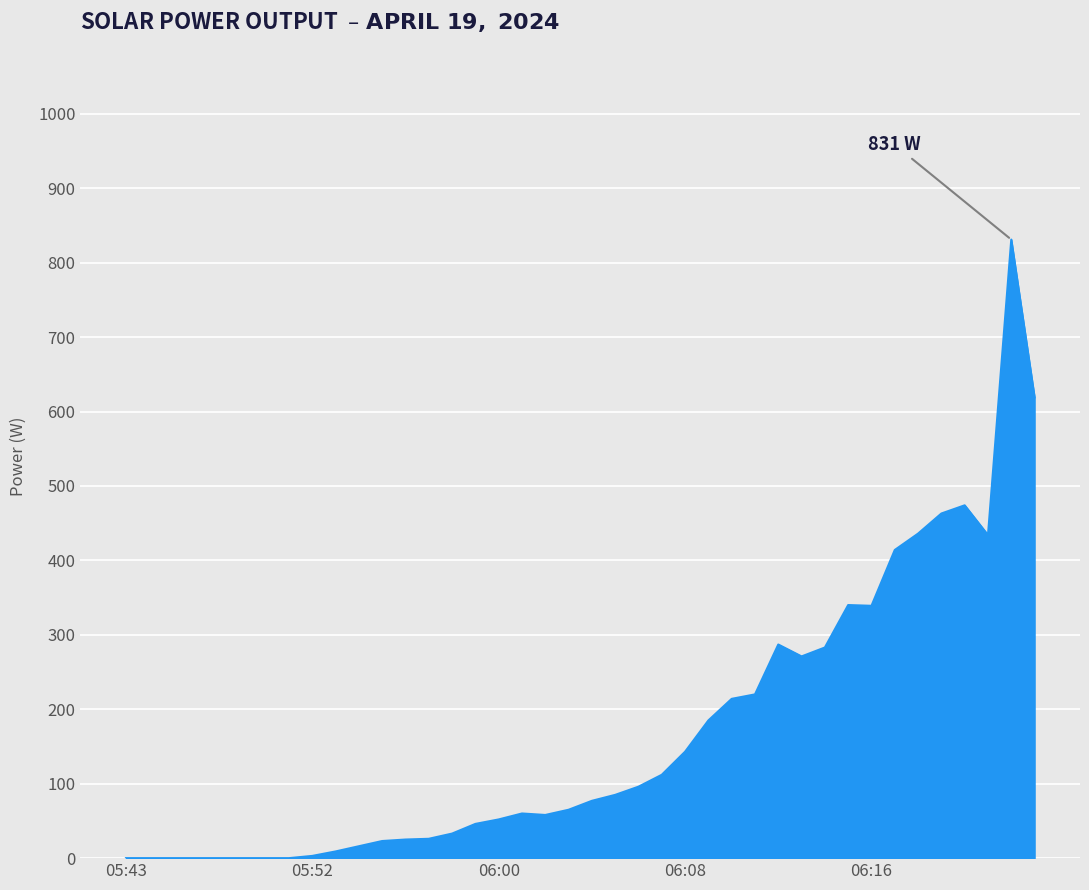

What is the greatest value displayed?

831